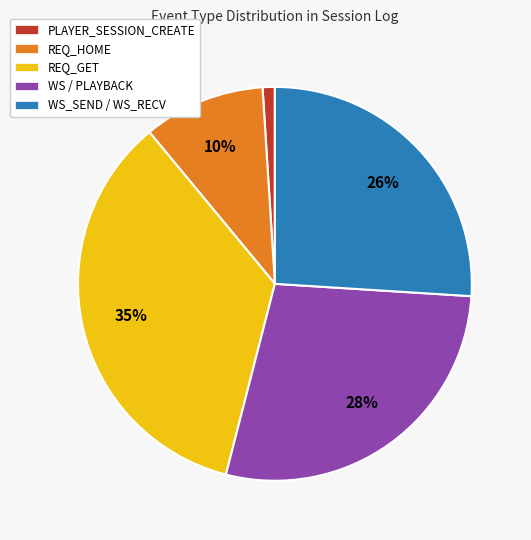

To the nearest percent, what percentage of the pie is REQ_GET?

35%